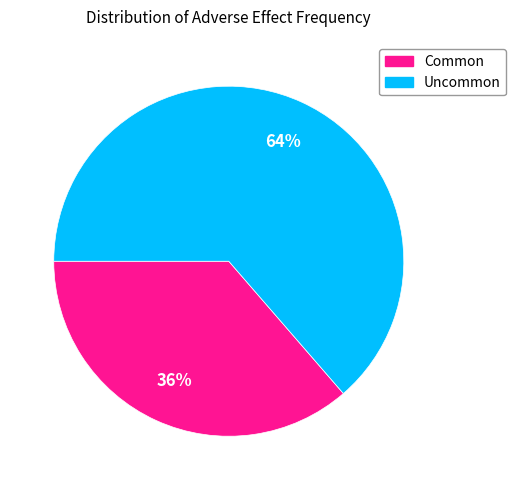

To the nearest percent, what is the combined percentage of Common and Uncommon?

100%